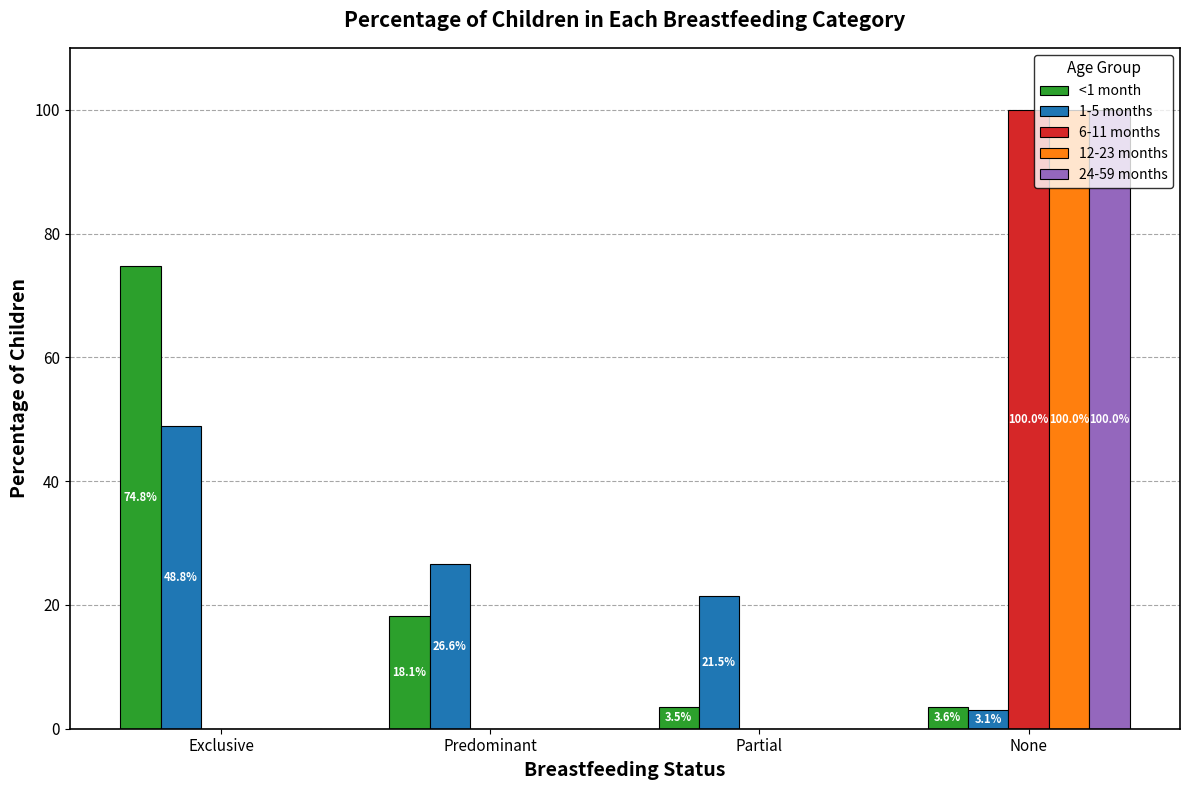

Which series changed the most between Exclusive and Predominant?

<1 month